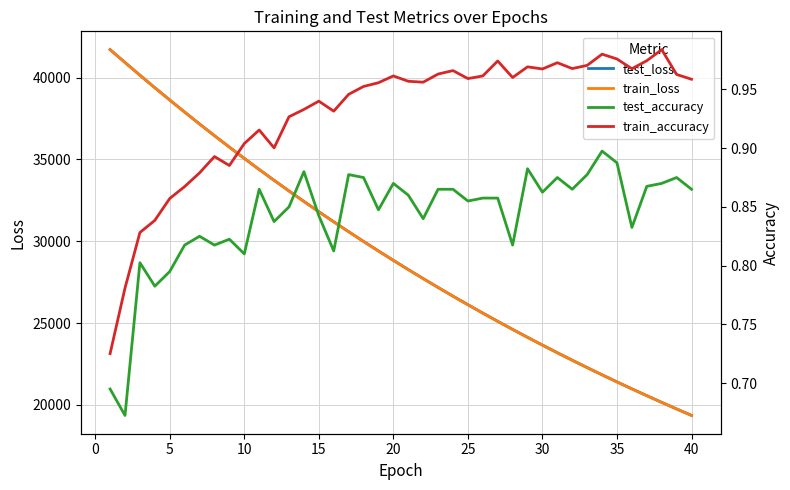

True or false: test_accuracy and test_loss cross at least once.

False